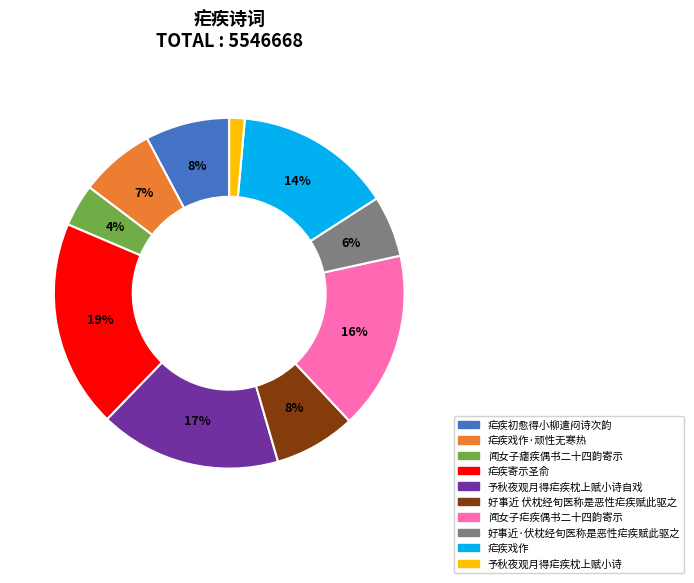

How many segments does this pie chart have?

10